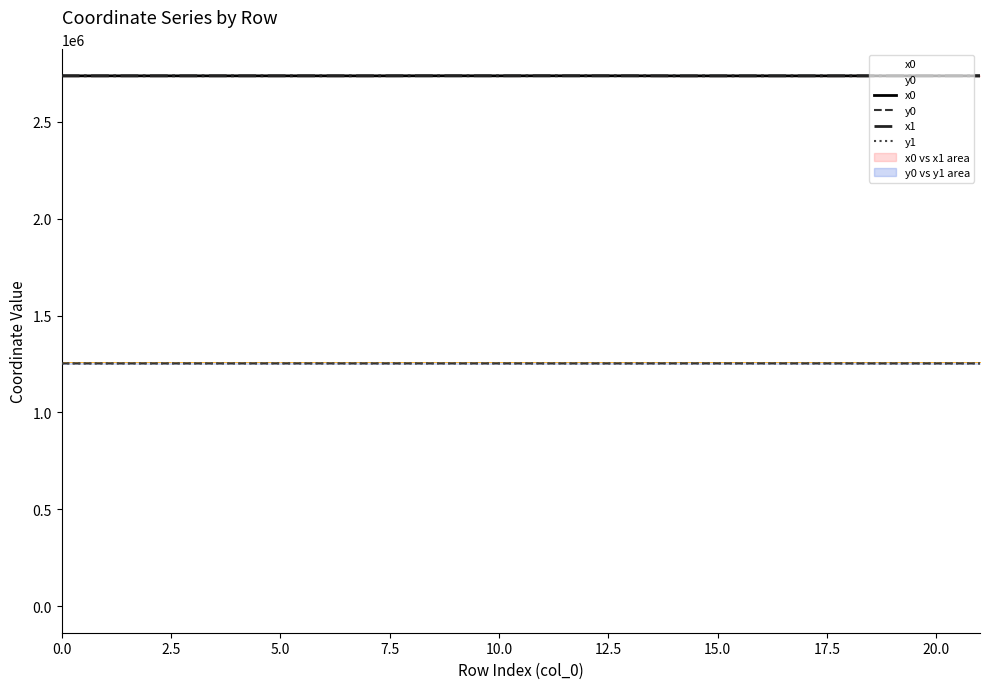

At how many categories does at least one series exceed 2440480?

22